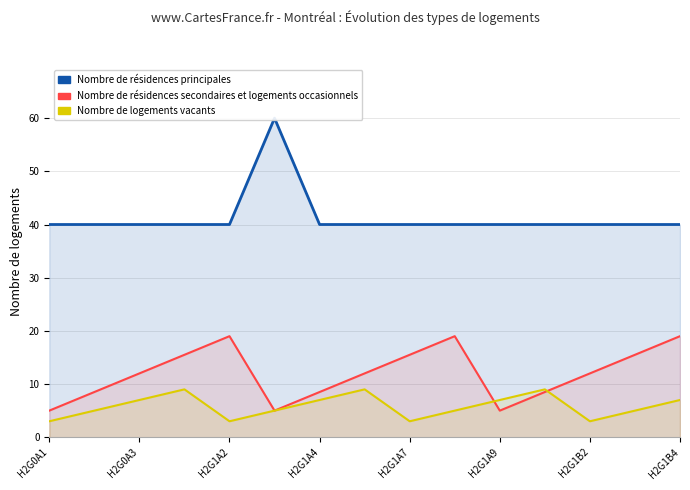

Where is Nombre de résidences principales nearest to the value 50?

H2G0A1